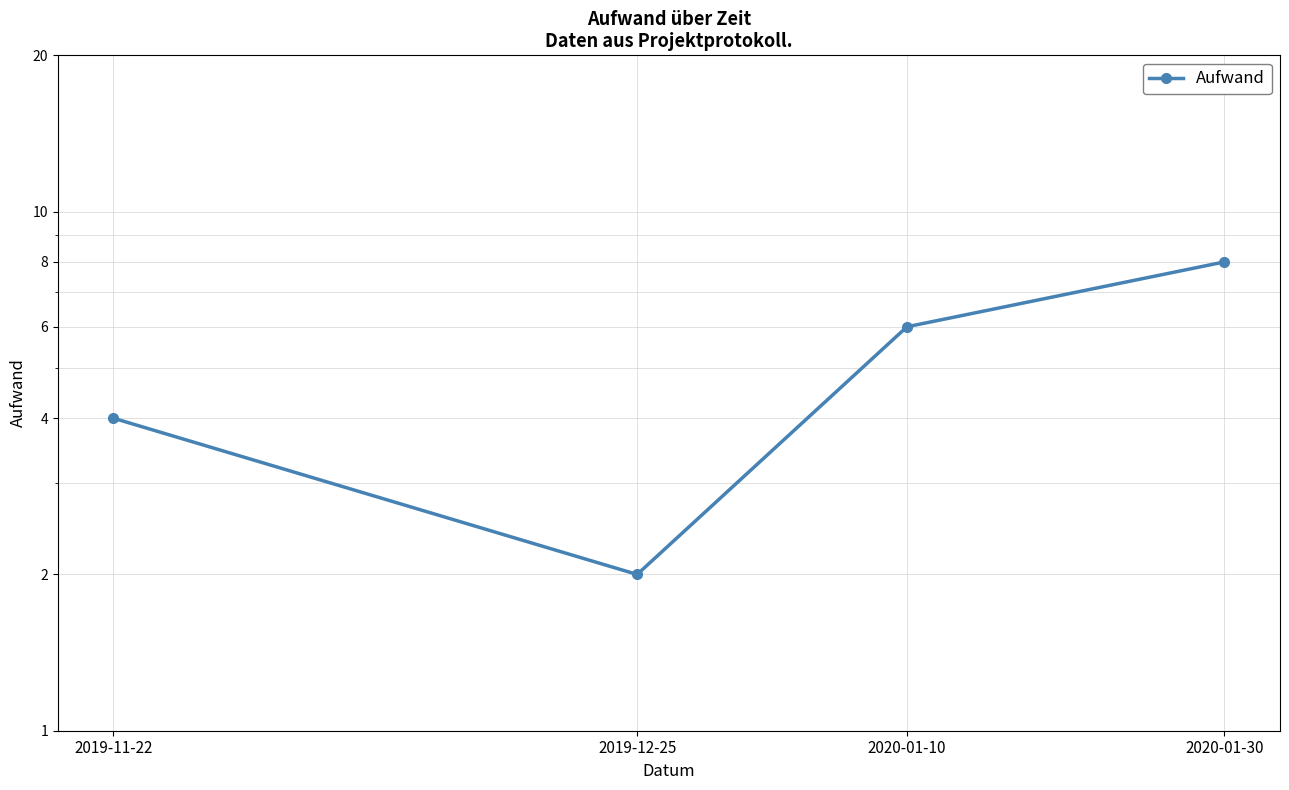

What is the sum of all values?

20